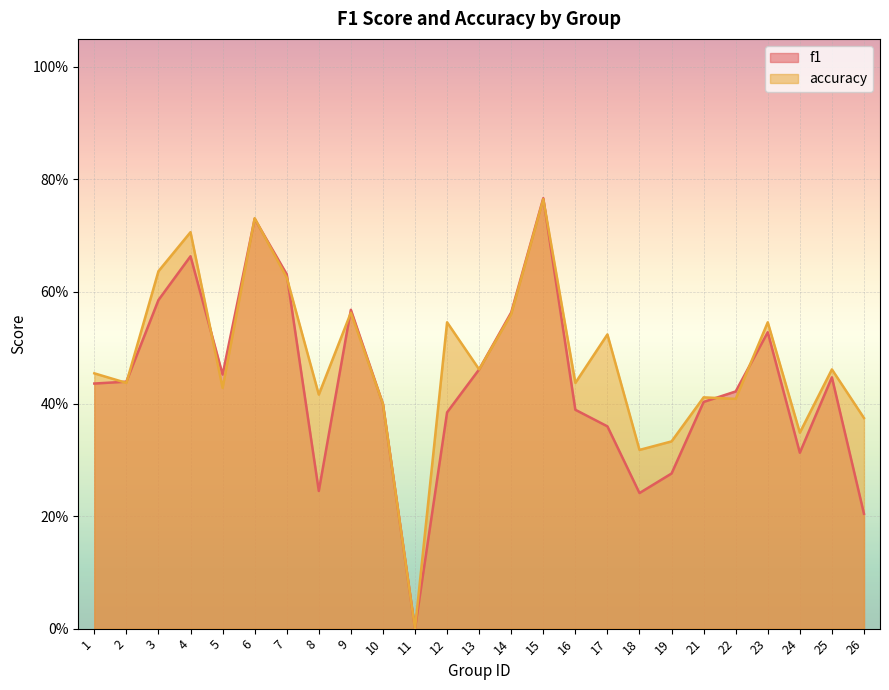

Does the chart display data point markers on the line(s)?

No